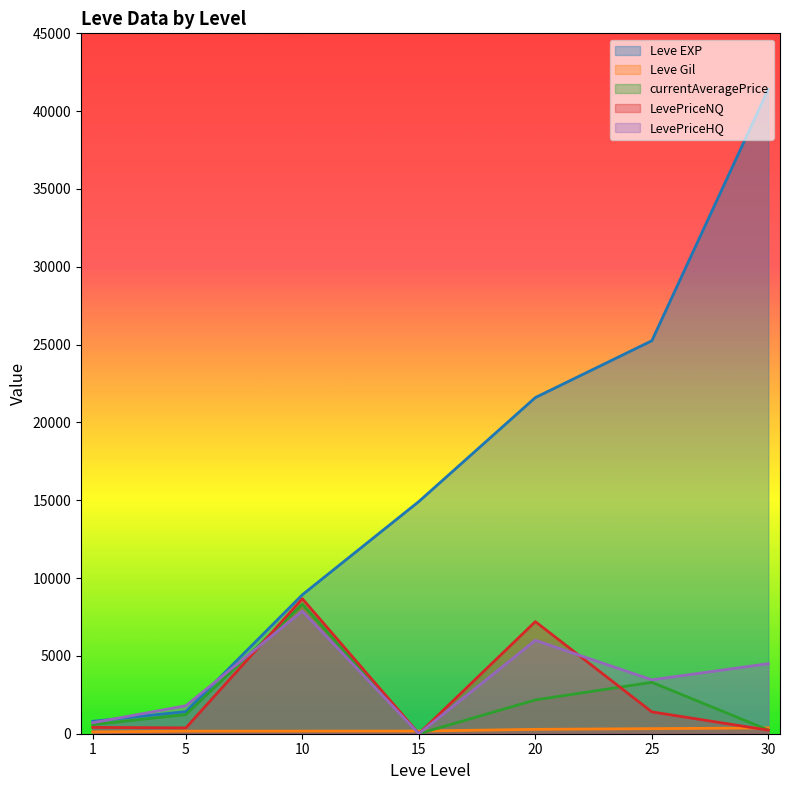

In currentAveragePrice, how many points are higher than both neighbors (excluding endpoints)?

2